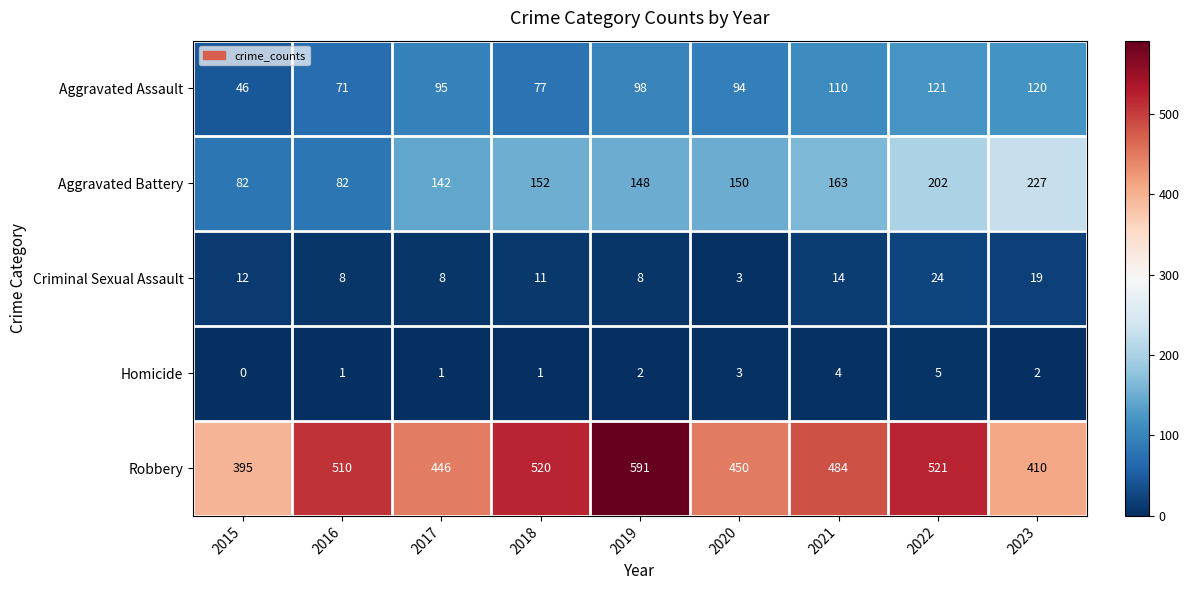

What is the approximate value of Aggravated Battery at 2023?

227